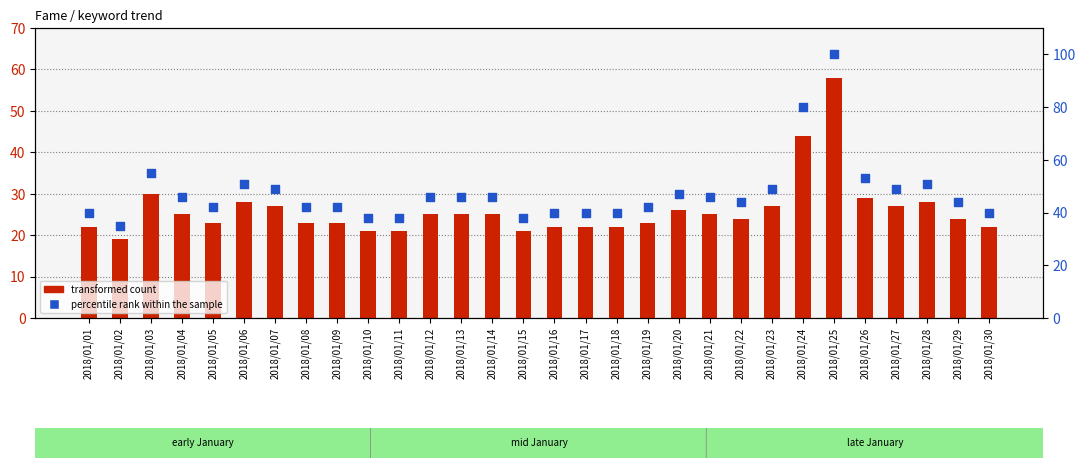

Is the value of percentile rank within the sample at 2018/01/10 greater than the value of transformed count at 2018/01/20?

Yes